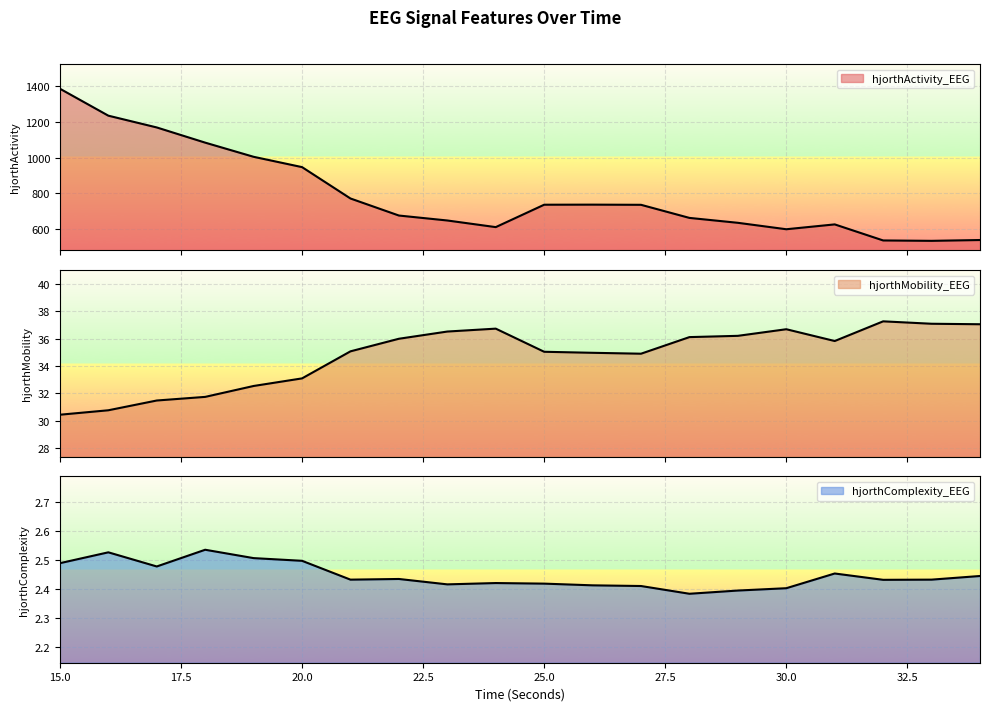

What is the difference between the second highest and second lowest values in the hjorthActivity_EEG series?

700.5